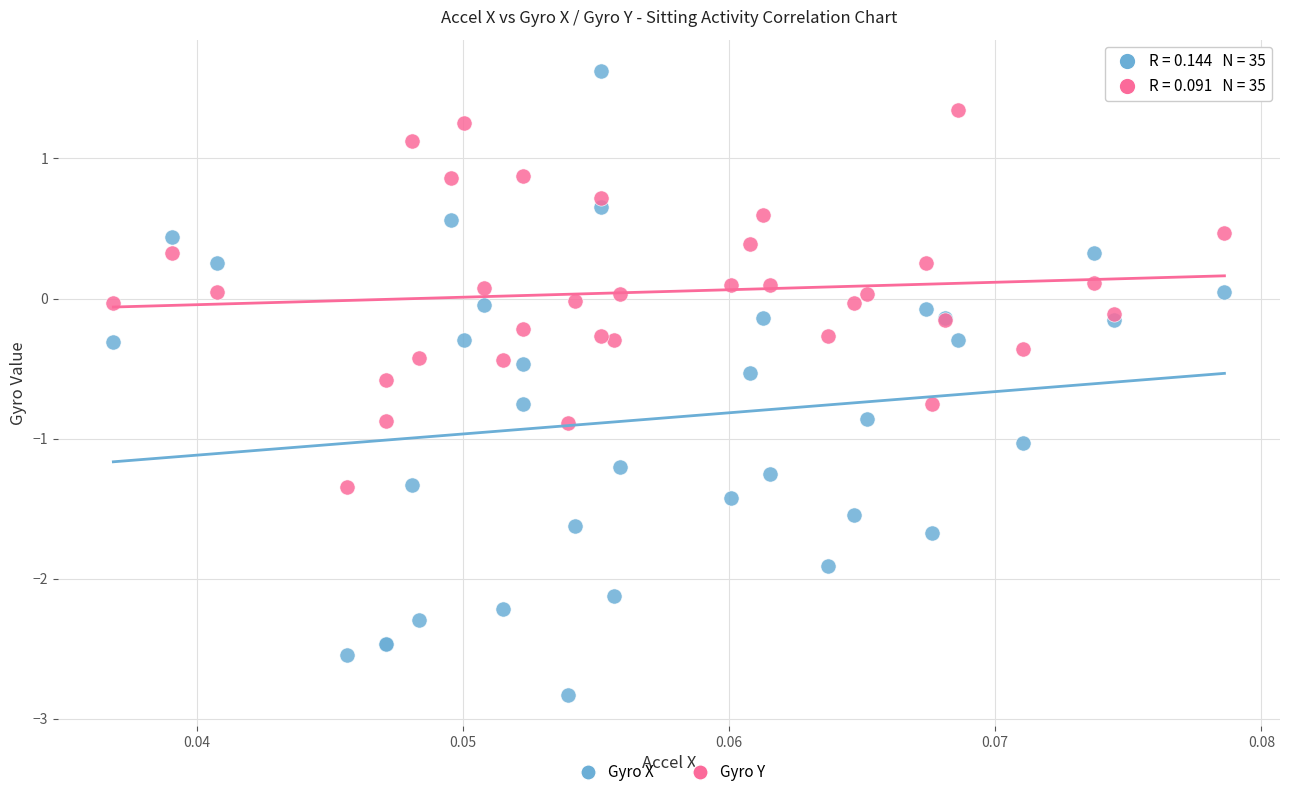

What are all the series names shown in the legend?

Gyro X, Gyro Y